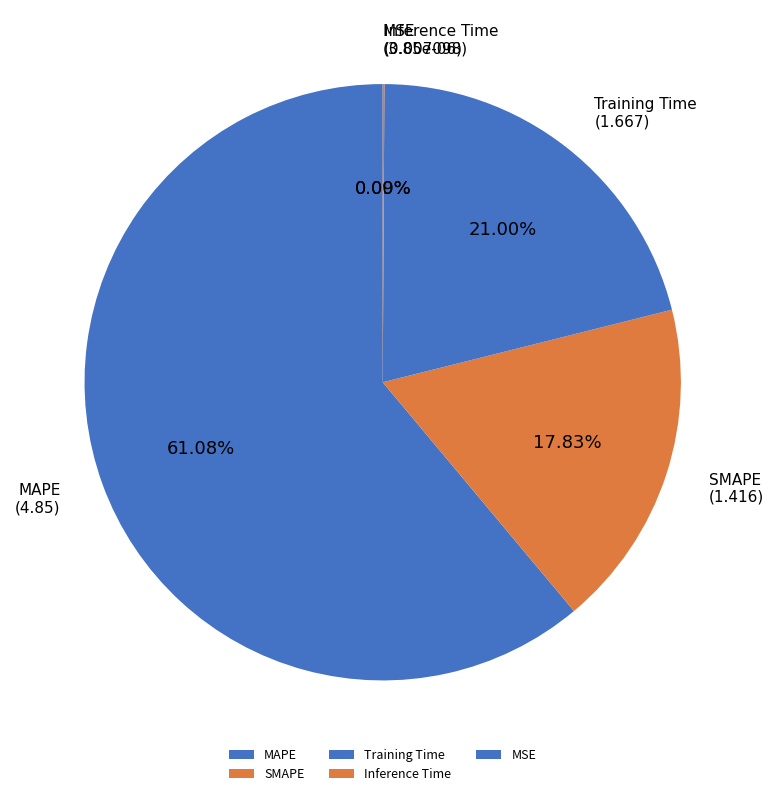

Which category accounts for the majority?

MAPE